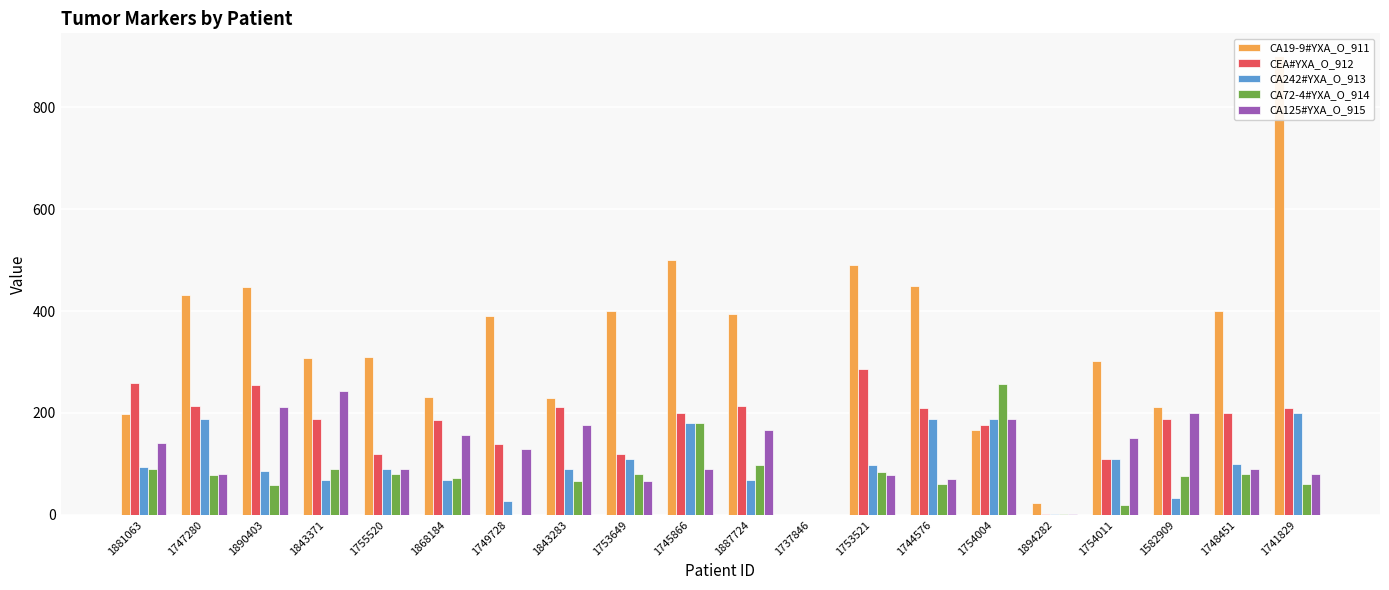

Reading left to right, extract all data points from this chart.

CA19-9#YXA_O_911: 1881063=198	1747280=431	1890403=447	1843371=308	1755520=310	1868184=231	1749728=390	1843283=229	1753649=400	1745866=500	1887724=395	1737846=0	1753521=490	1744576=450	1754004=166	1894282=23	1754011=301	1582909=211	1748451=400	1741829=900
CEA#YXA_O_912: 1881063=258	1747280=213	1890403=254	1843371=189	1755520=120	1868184=187	1749728=139	1843283=212	1753649=120	1745866=200	1887724=213	1737846=0	1753521=286	1744576=210	1754004=177	1894282=1	1754011=109	1582909=188	1748451=200	1741829=210
CA242#YXA_O_913: 1881063=93	1747280=189	1890403=86	1843371=69	1755520=90	1868184=68	1749728=28	1843283=89	1753649=110	1745866=180	1887724=68	1737846=0	1753521=97	1744576=189	1754004=188	1894282=2	1754011=110	1582909=34	1748451=100	1741829=200
CA72-4#YXA_O_914: 1881063=89	1747280=78	1890403=59	1843371=89	1755520=80	1868184=72	1749728=0	1843283=67	1753649=80	1745866=180	1887724=98	1737846=0	1753521=85	1744576=60	1754004=256	1894282=1	1754011=20	1582909=76	1748451=80	1741829=60
CA125#YXA_O_915: 1881063=141	1747280=81	1890403=212	1843371=243	1755520=89	1868184=156	1749728=129	1843283=176	1753649=67	1745866=90	1887724=167	1737846=0	1753521=78	1744576=70	1754004=188	1894282=2	1754011=150	1582909=199	1748451=90	1741829=80